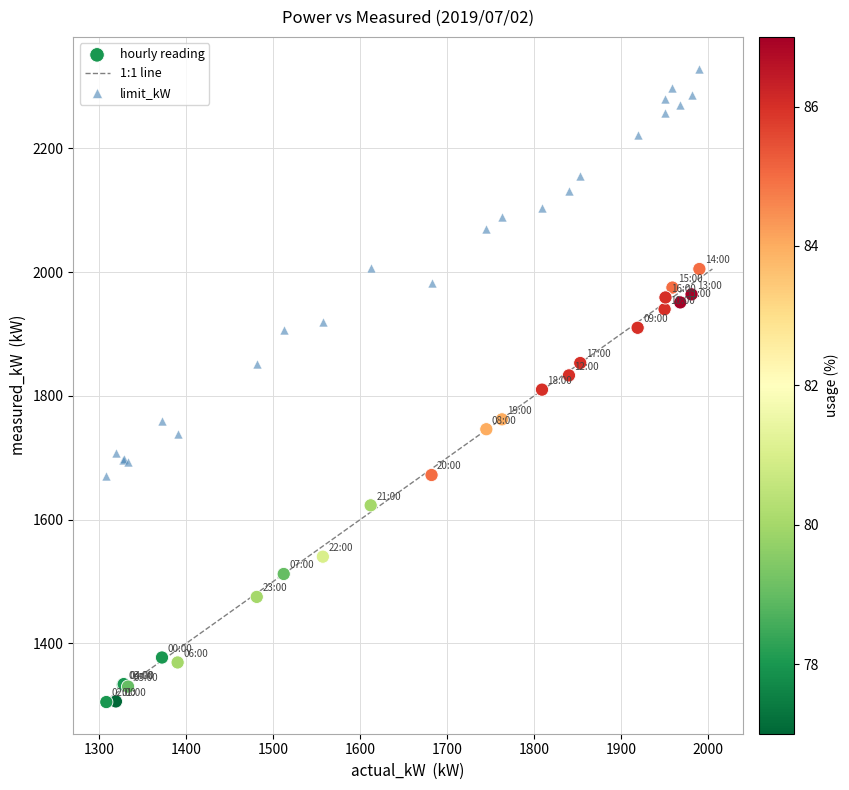

Which series reaches the minimum Y coordinate?

hourly reading